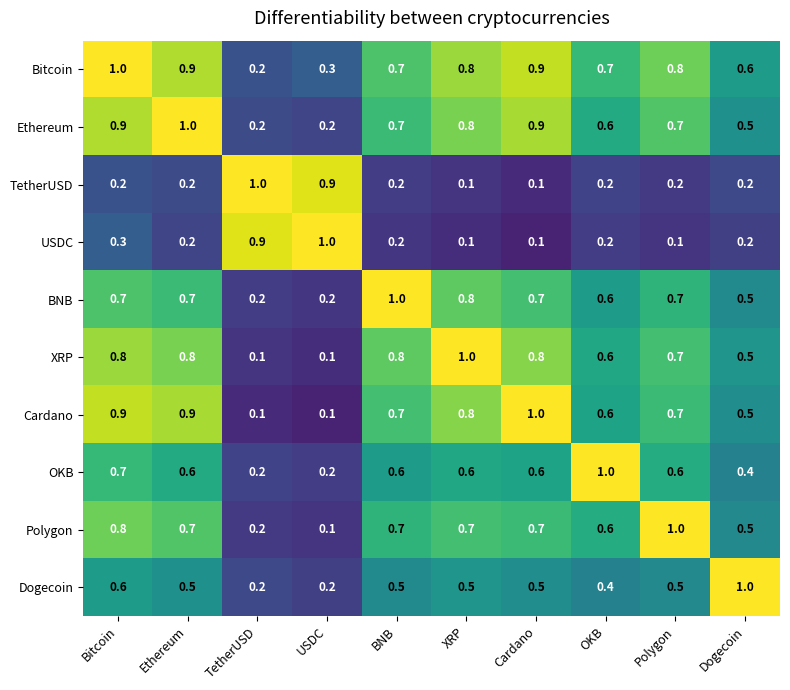

The USDC series shows 0.1 at Polygon. True or false?

True